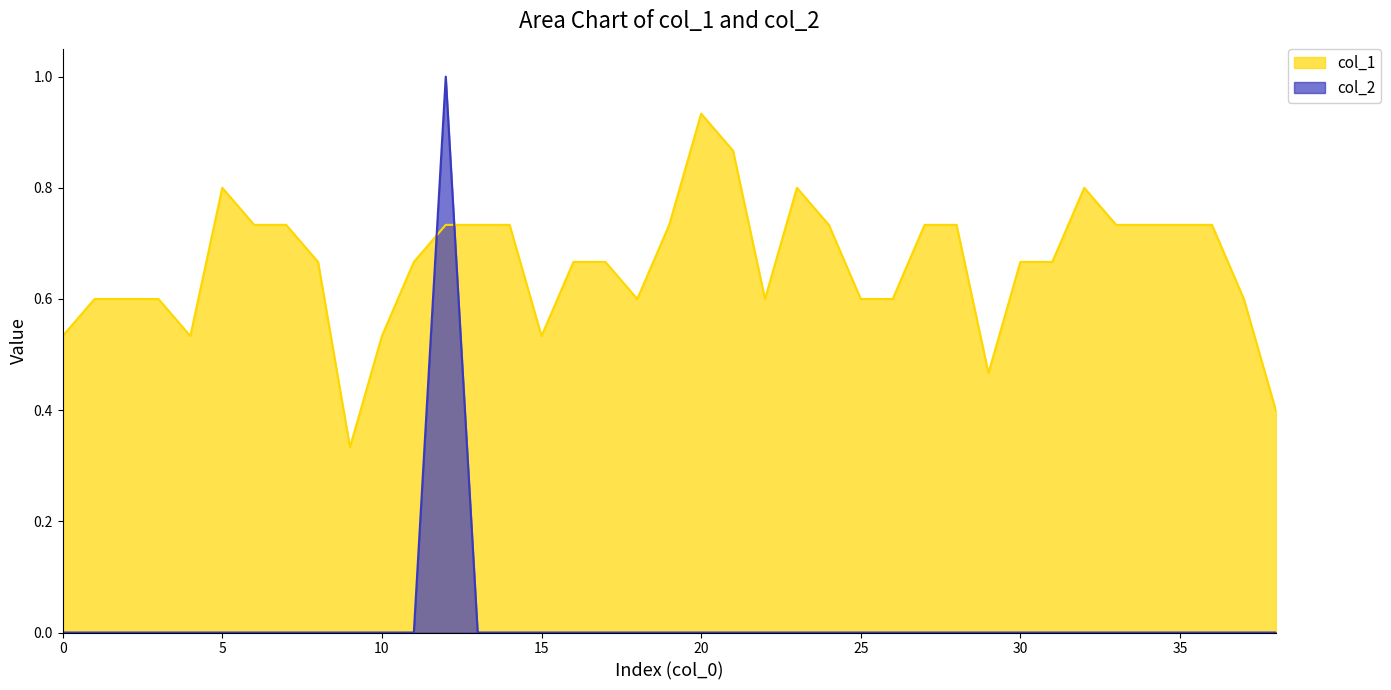

What is the approximate value of col_1 at 18?

0.6